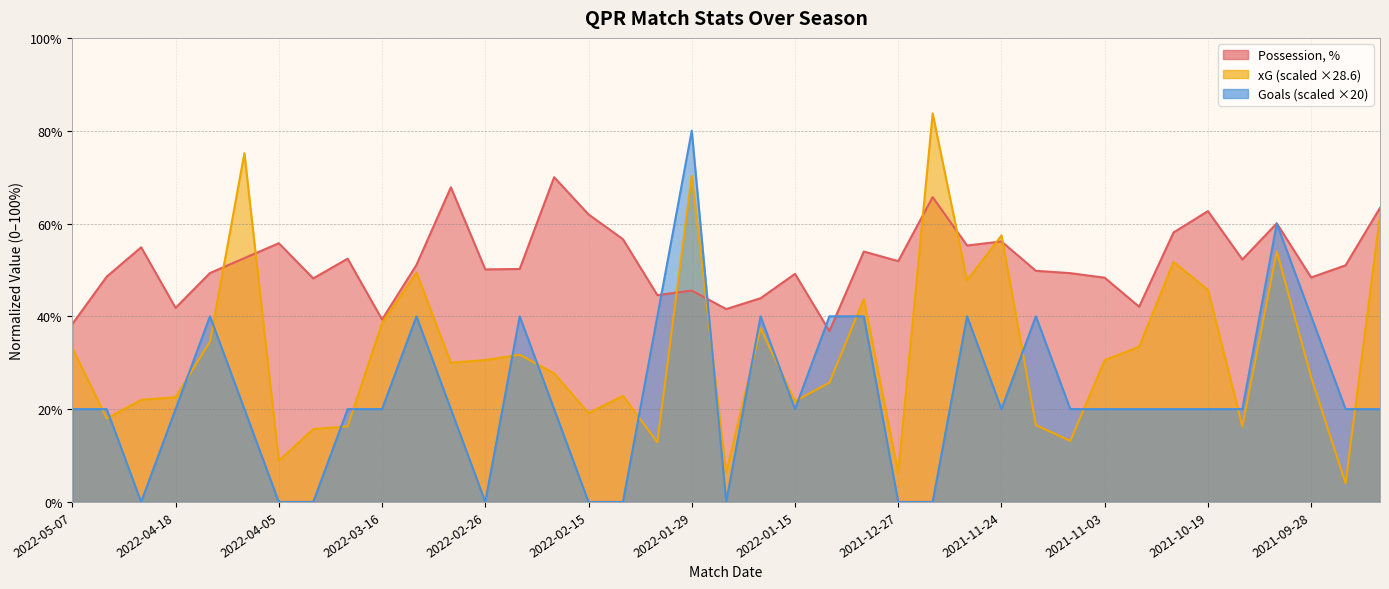

How many series are shown in this chart?

3